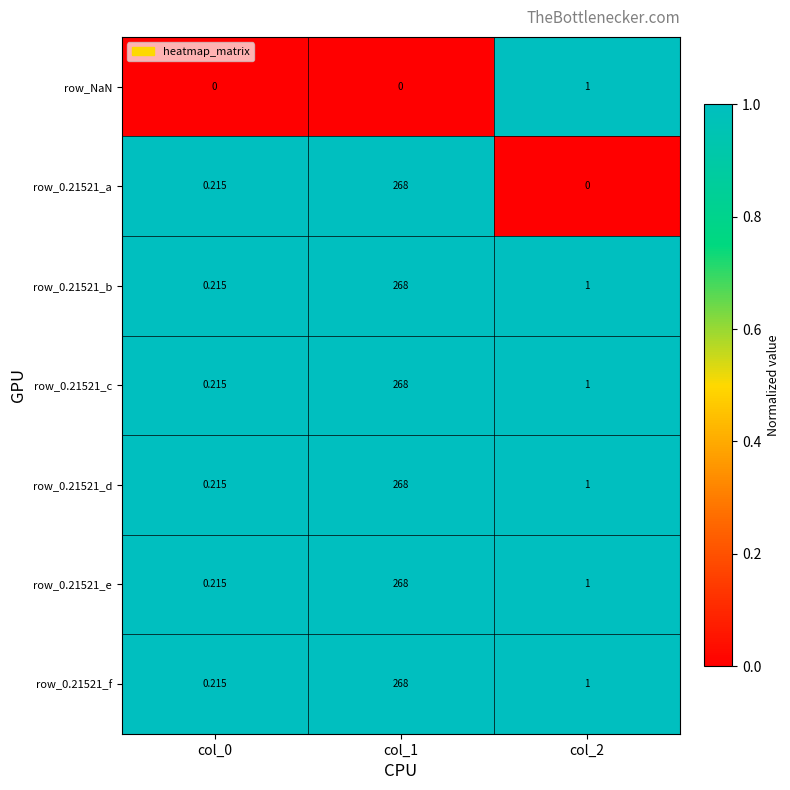

Is the value of row_0.21521_b at col_2 greater than the value of row_0.21521_a at col_0?

Yes